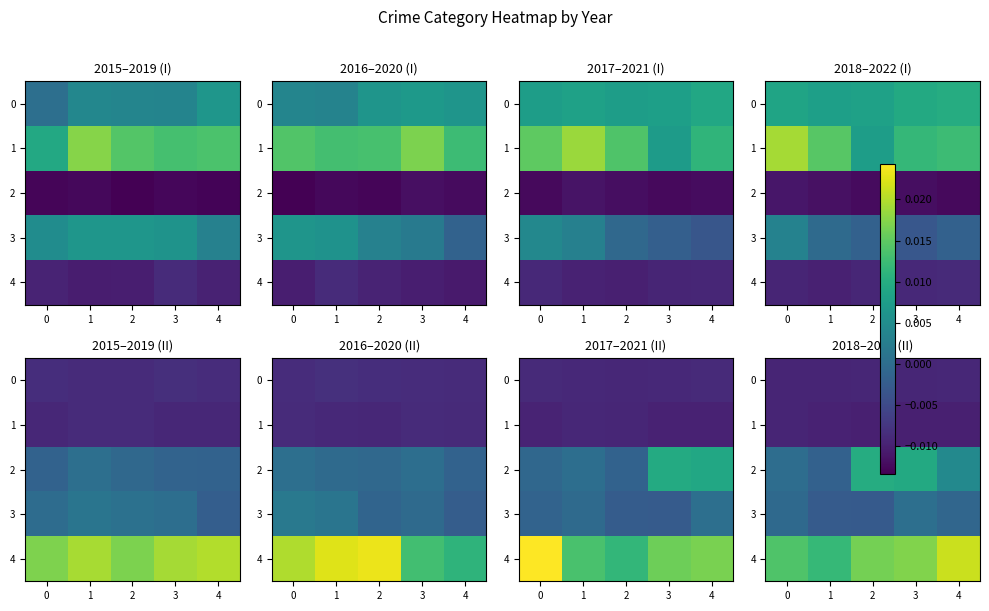

Which series has the largest total across all categories?

4